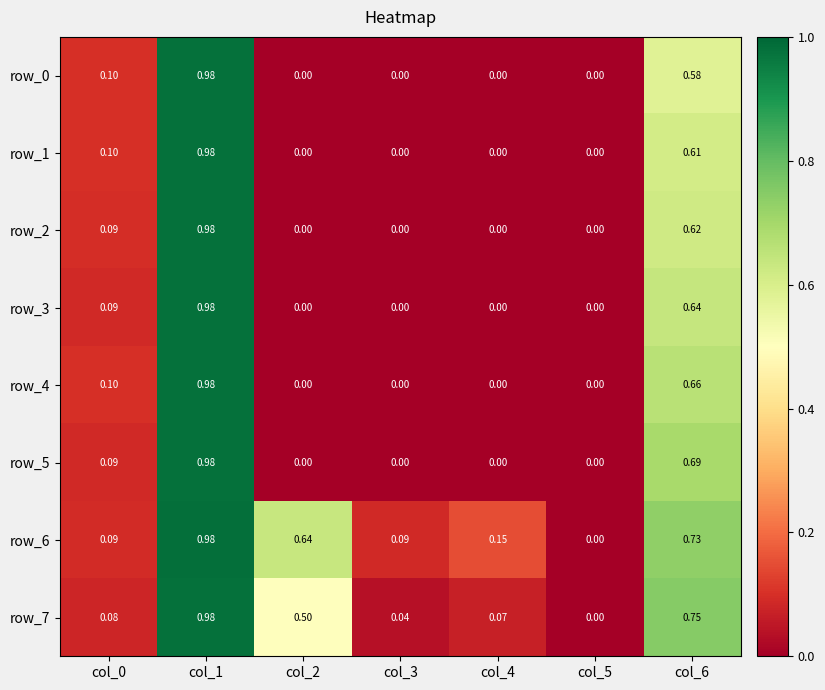

At which category is the sum across all series the highest?

col_1